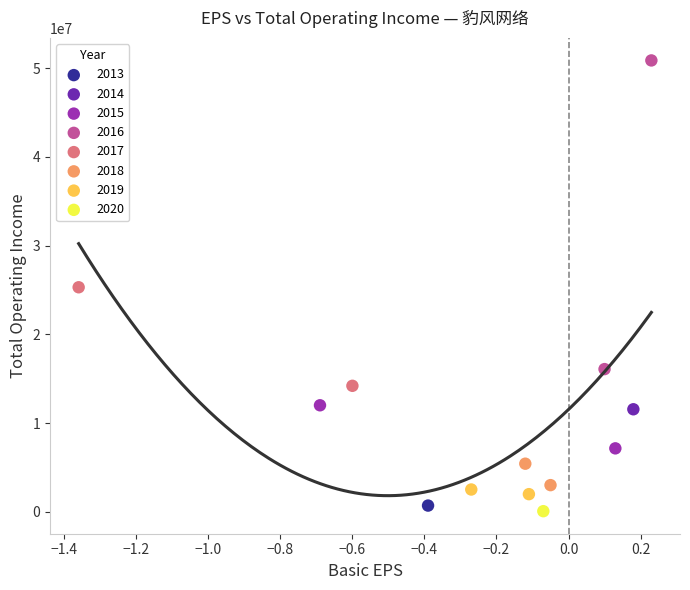

Which series reaches the minimum Y coordinate?

2020